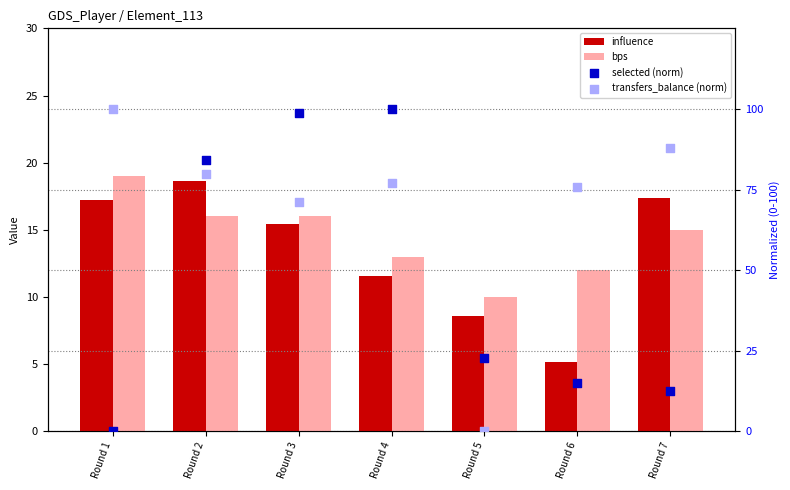

Which series has the largest total across all categories?

transfers_balance (norm)